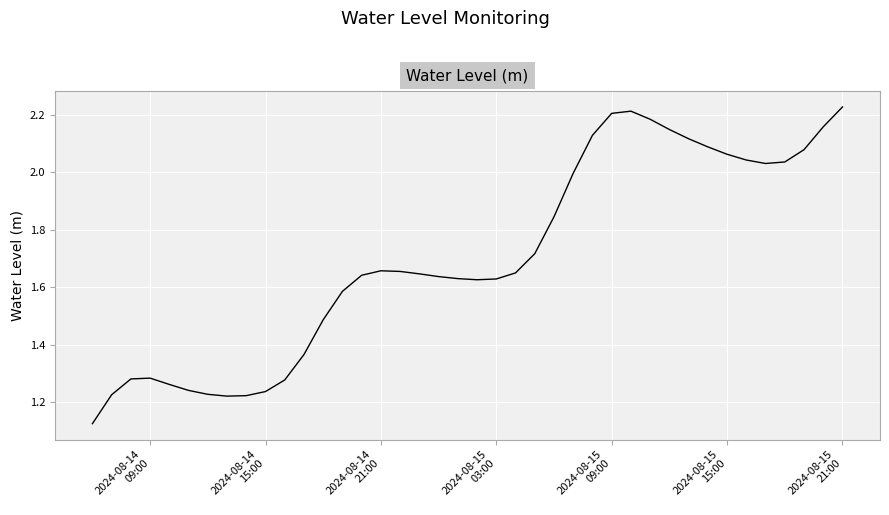

How many lines are shown in the chart?

1